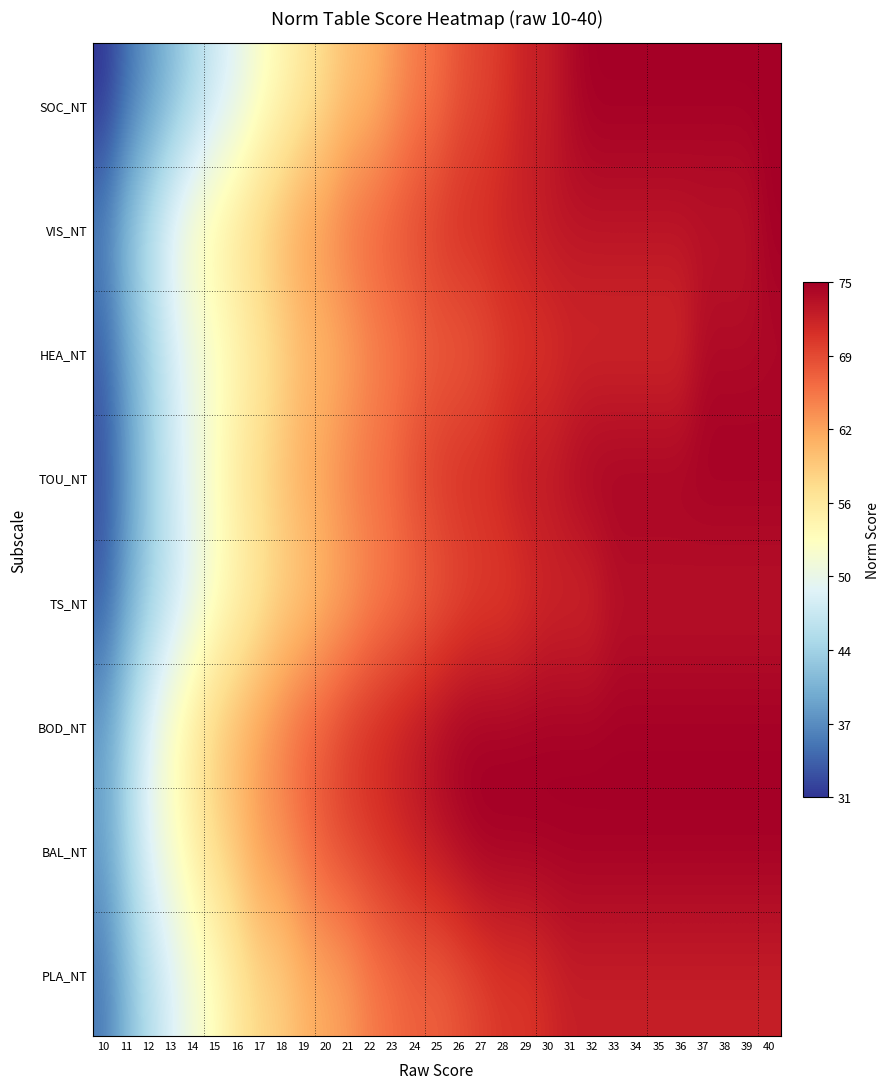

What is the maximum value shown in the chart?

75